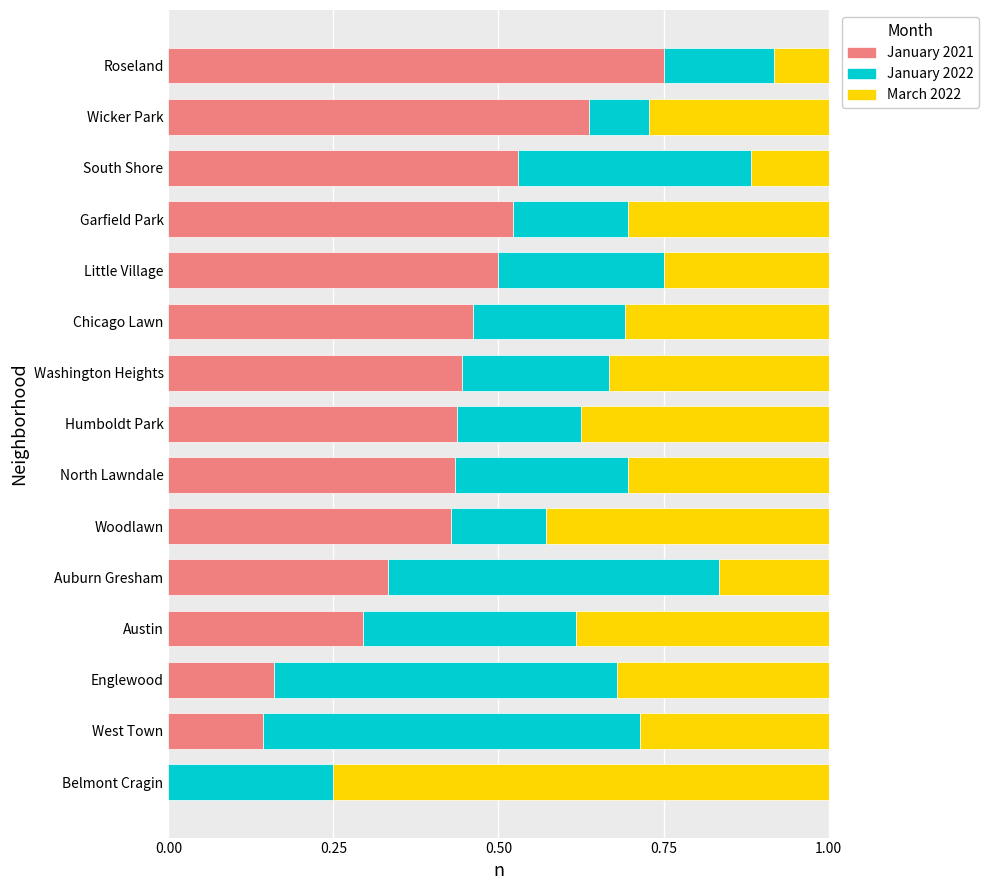

What is the total value across all series at Humboldt Park?

1.0